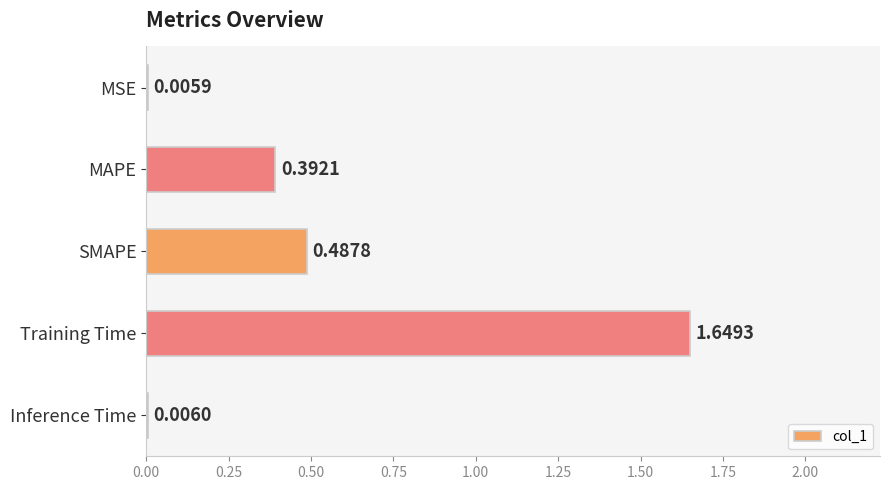

Which has a higher value, MSE or MAPE?

MAPE